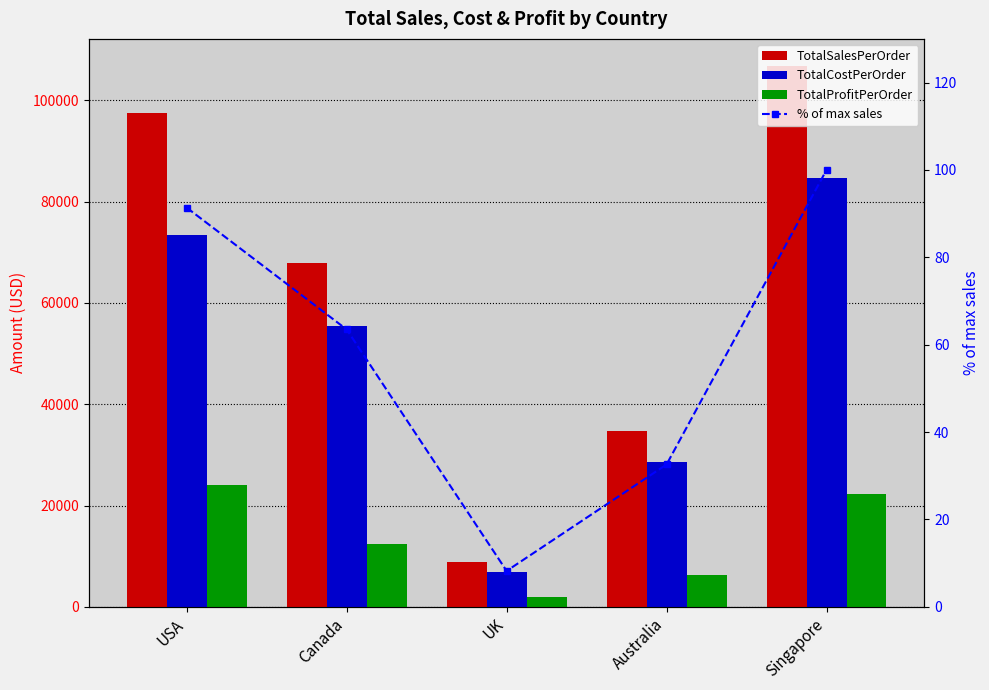

Reading right to left, transcribe all the data shown in this chart.

TotalSalesPerOrder: Singapore=106800.0	Australia=34795.0	UK=8770.0	Canada=67800.0	USA=97570.0
TotalCostPerOrder: Singapore=84600.0	Australia=28600.0	UK=6825.0	Canada=55450.0	USA=73480.0
TotalProfitPerOrder: Singapore=22200.0	Australia=6195.0	UK=1945.0	Canada=12350.0	USA=24090.0
% of max sales: Singapore=100.0	Australia=32.6	UK=8.2	Canada=63.5	USA=91.4